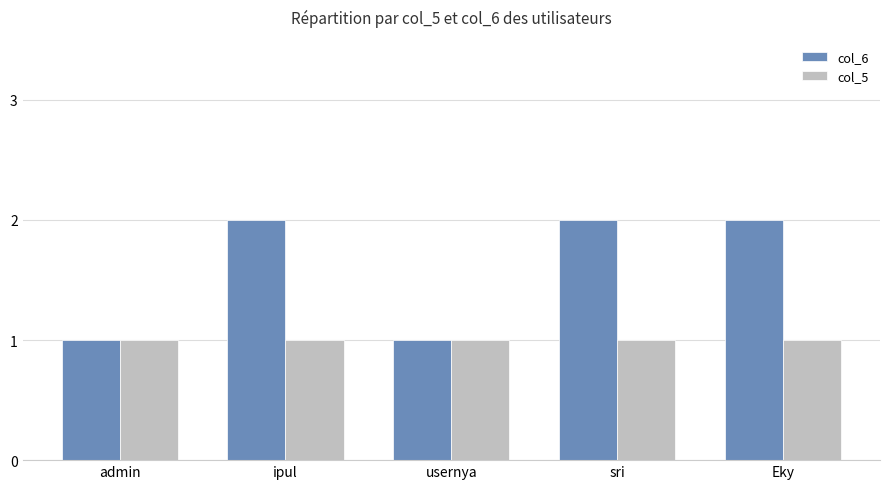

What is the total value across all series at sri?

3